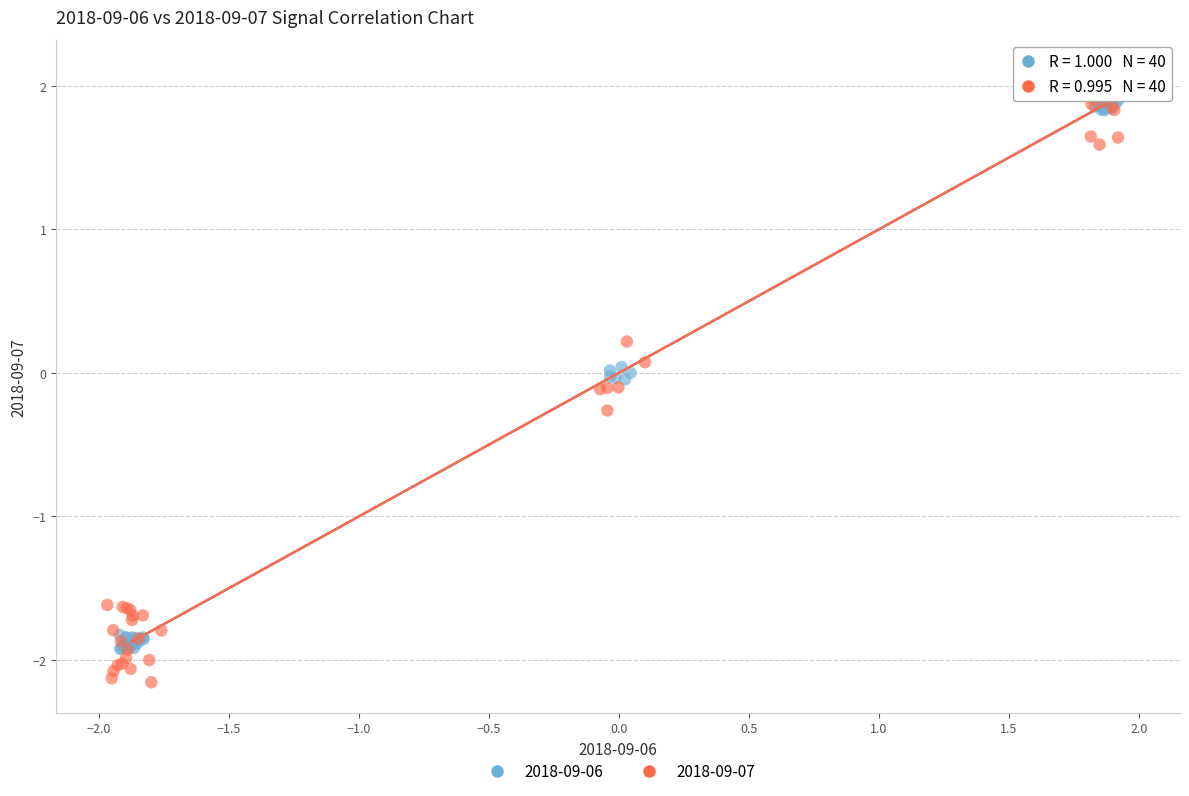

Which series has the widest spread of Y values?

2018-09-07